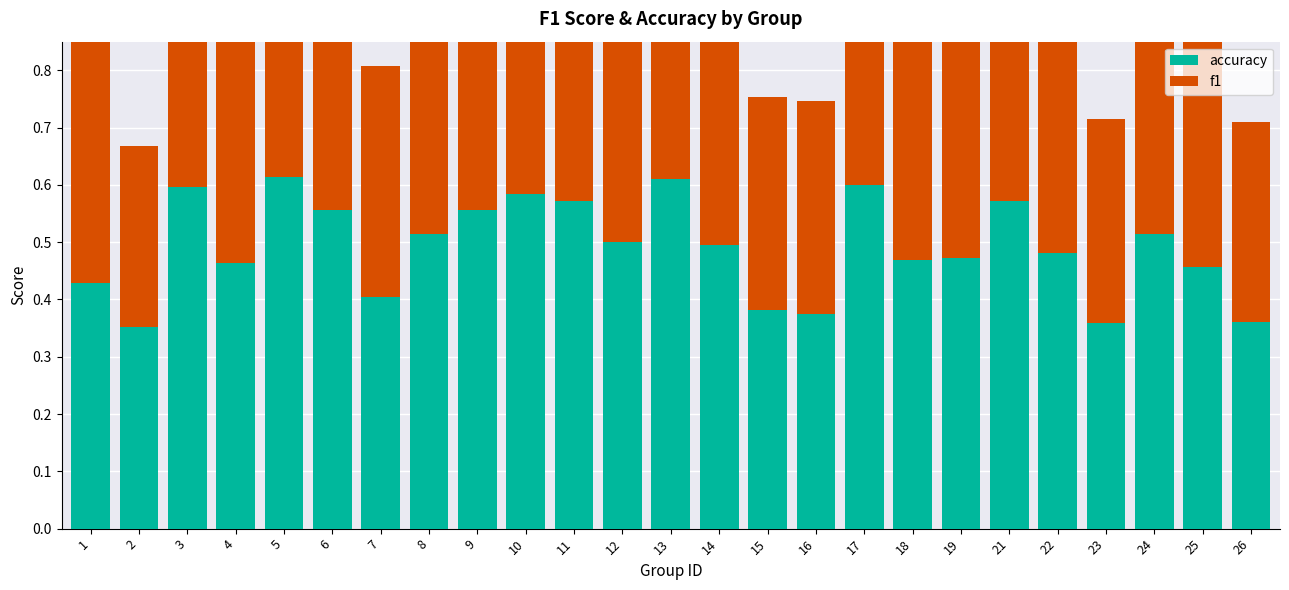

What is the maximum value shown in the chart?

0.6